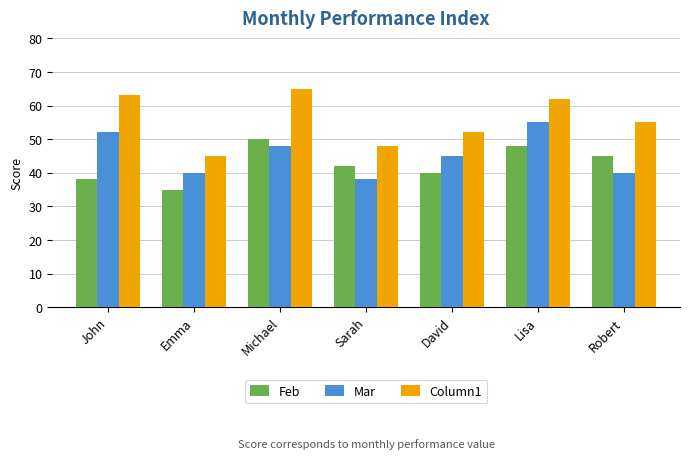

What is the lowest value of the Column1 series?

45